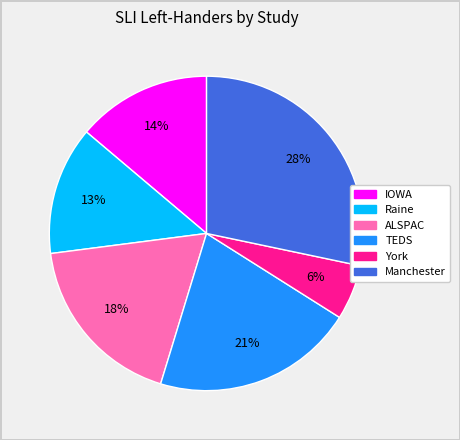

Which has a higher value, IOWA or York?

IOWA